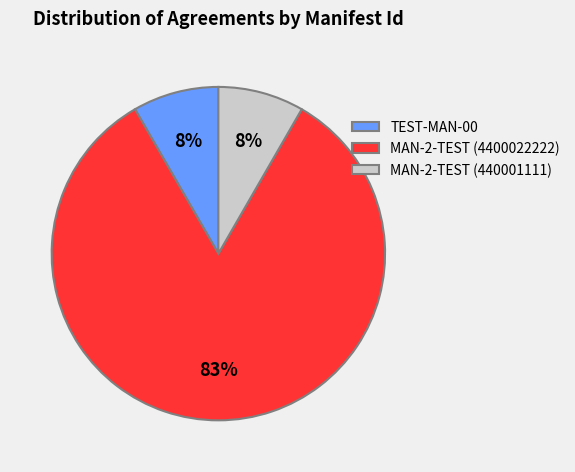

Which category has the biggest portion of the pie?

MAN-2-TEST (4400022222)